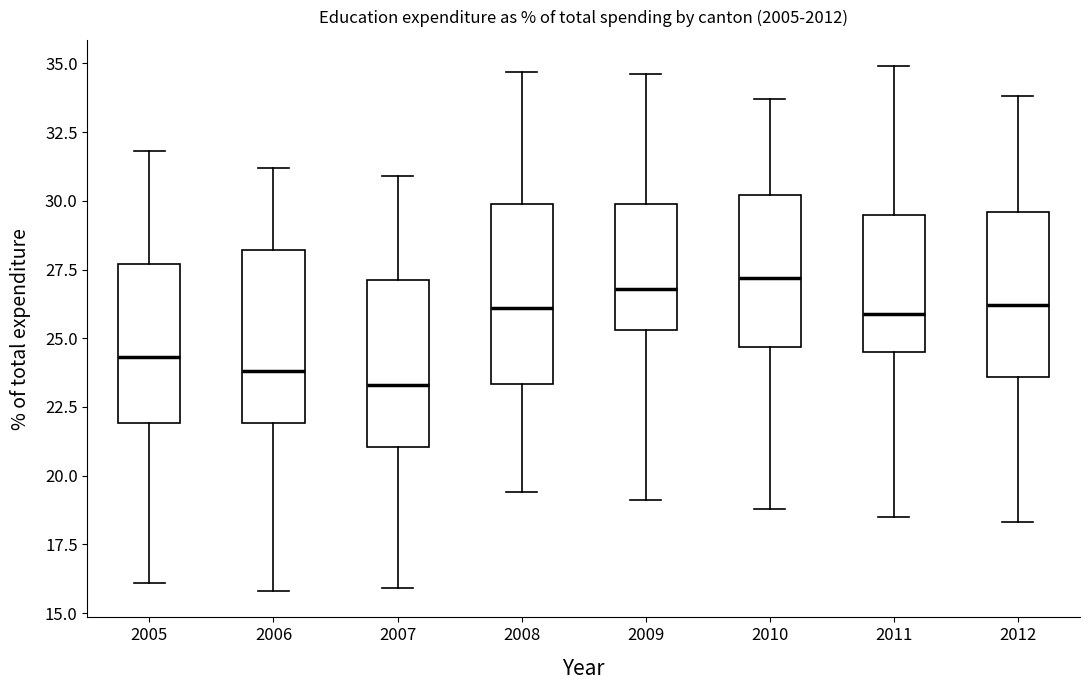

Where does the lower whisker of the box at x = 2008 end on the y-axis? The values are not printed on the chart, so give them approximately, as read against the axis.

19.5